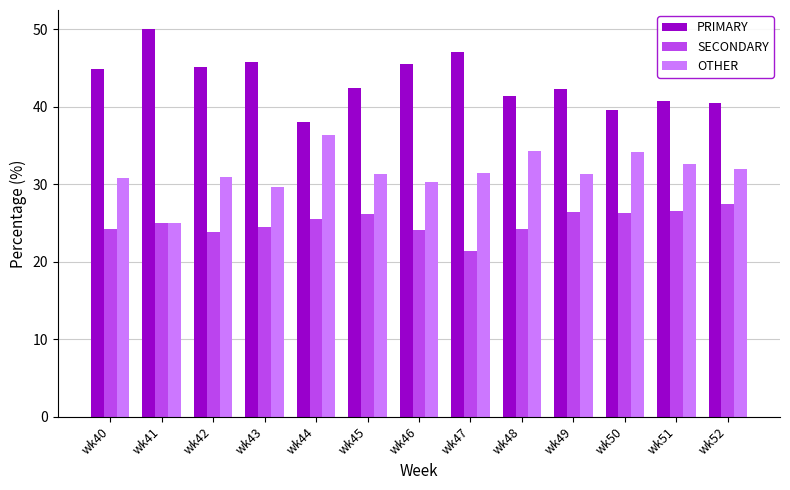

How many bars are there in each group?

3